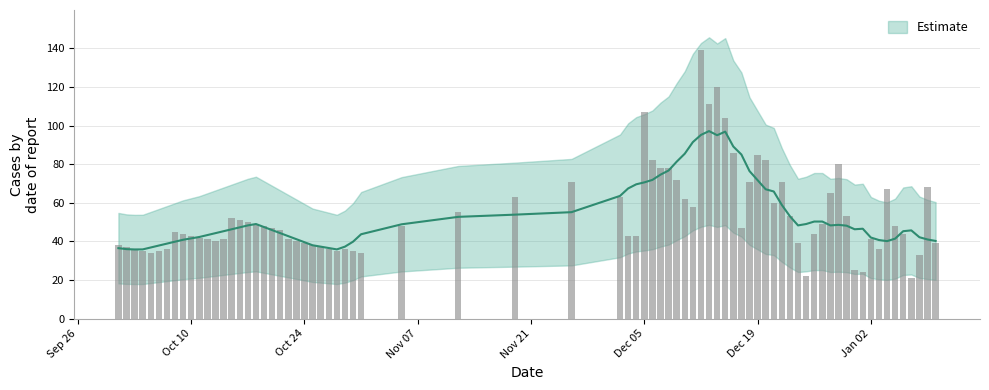

Where does the data first go above 45?

2022-10-15